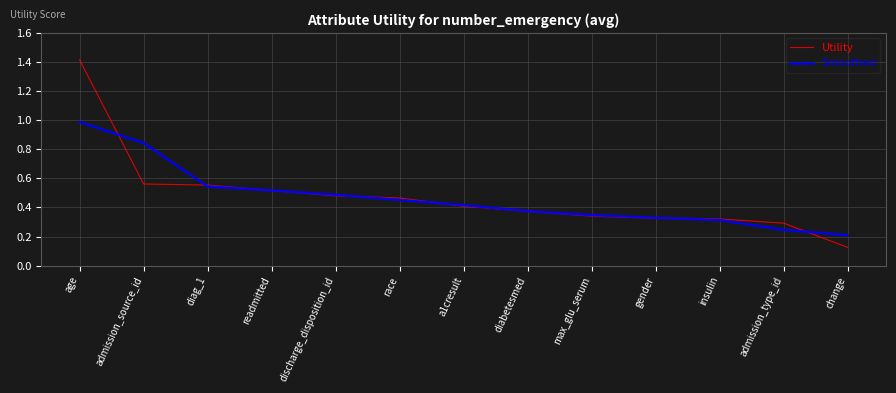

Which series changed the most between max_glu_serum and change?

Utility